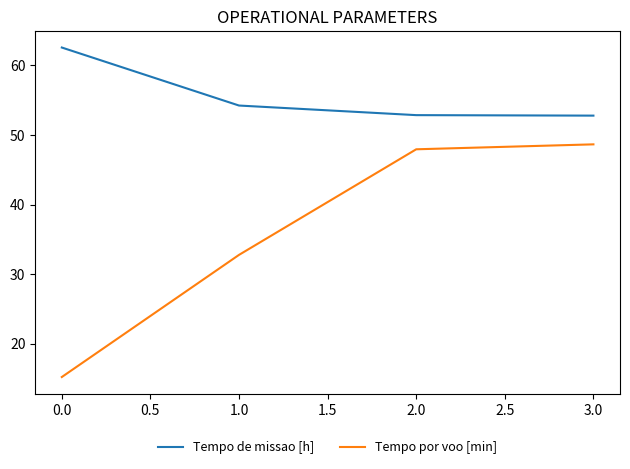

What is the greatest value displayed?

62.6